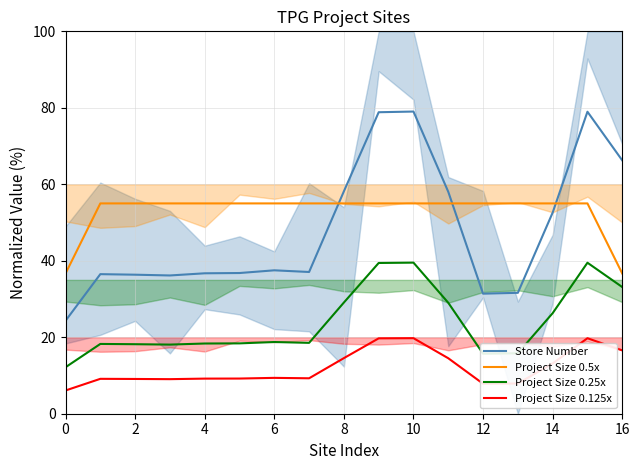

At how many categories does at least one series exceed 39?

16